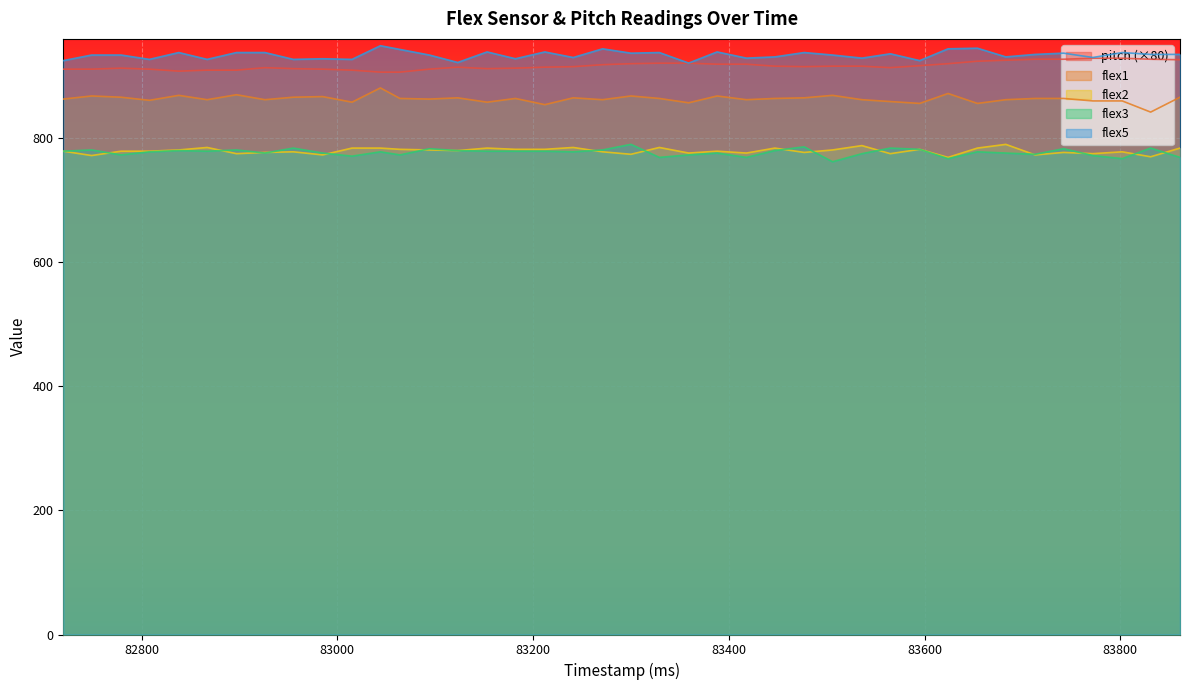

Is the value of flex1 at 83123 greater than the value of pitch at 83447?

No